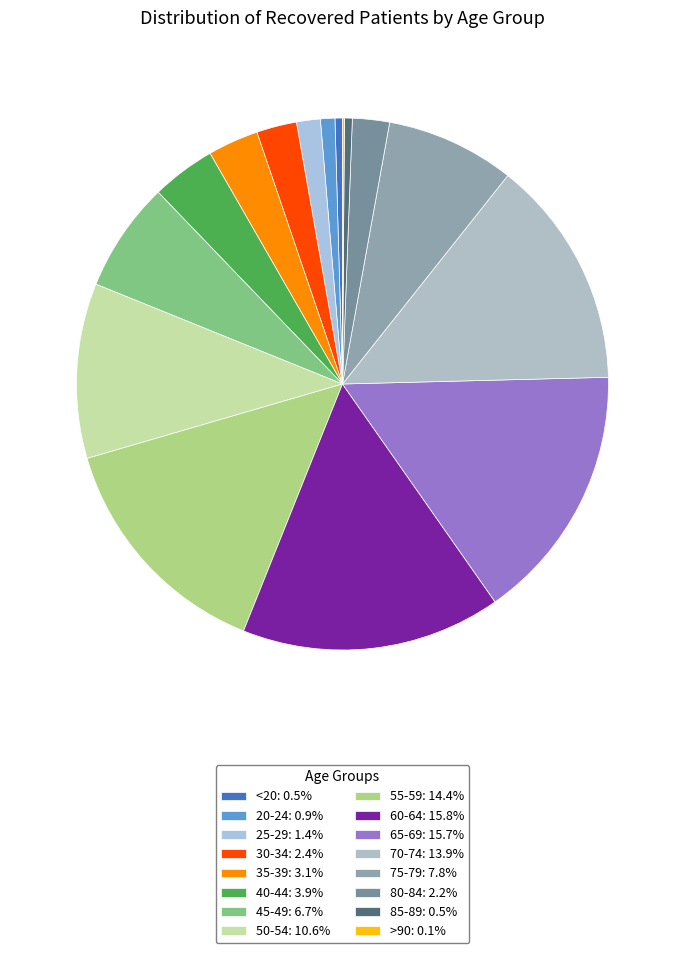

Count the number of slices in the pie.

16